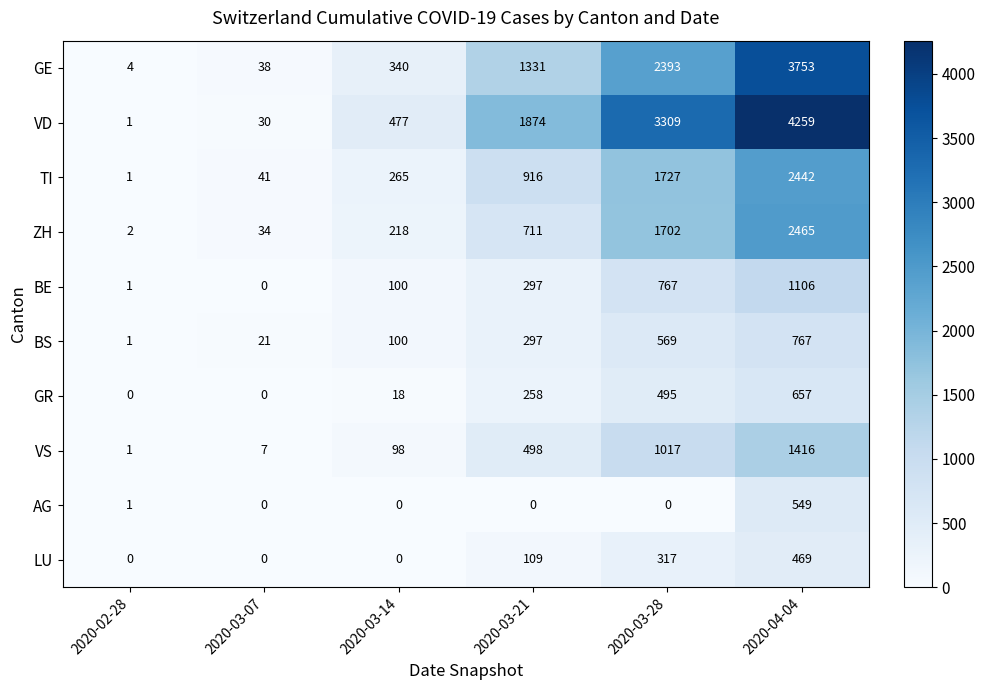

What is the average value of the ZH series?

855